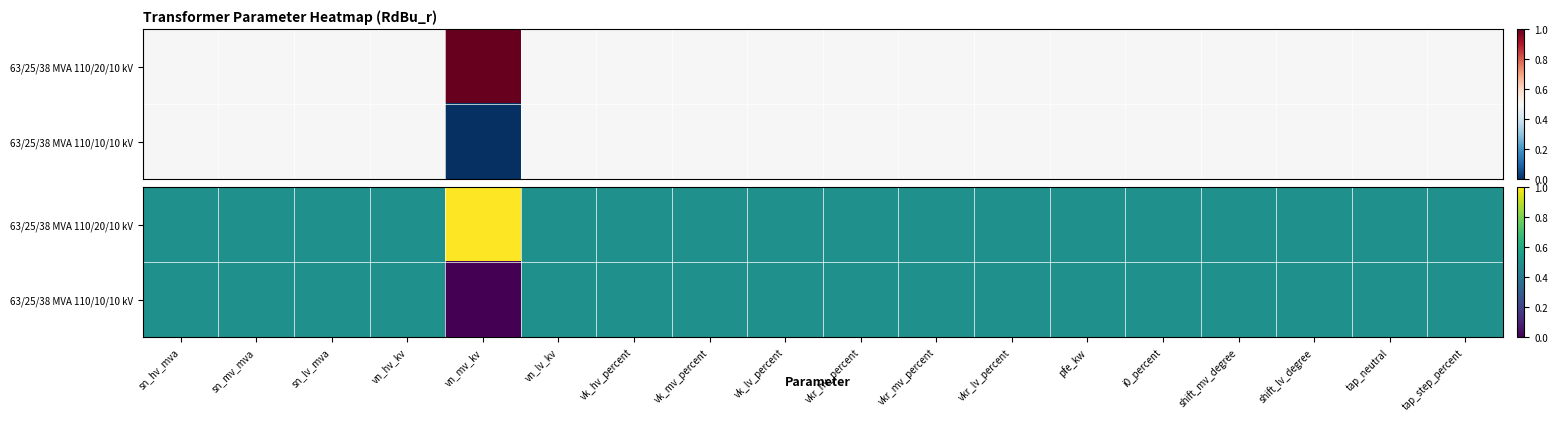

Count the 63/25/38 MVA 110/10/10 kV values in the range 0 to 1.

18